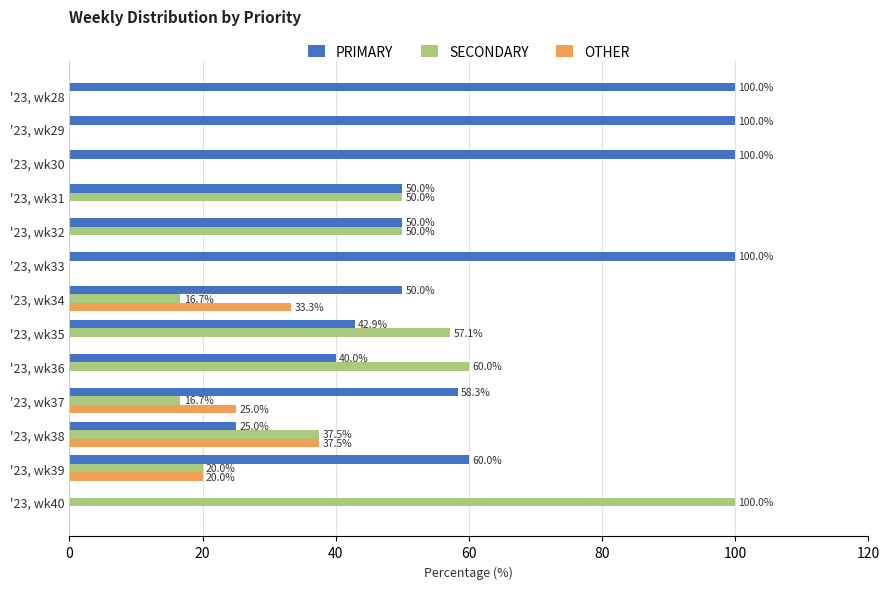

Count the number of data series in this chart.

3